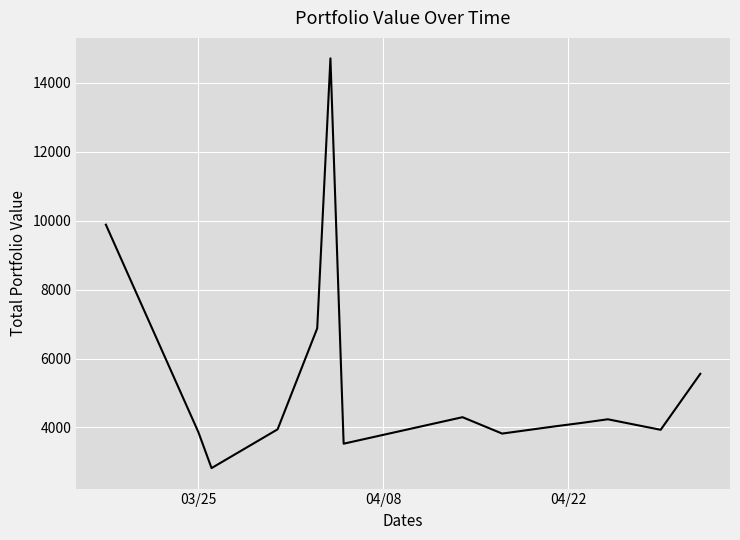

What is the greatest value displayed?

14711.9